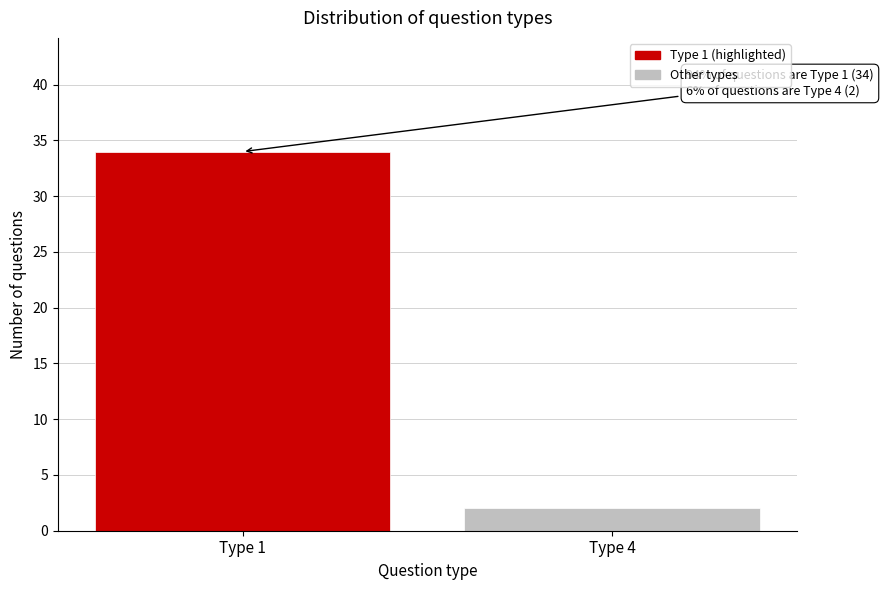

Reading right to left, list all the values displayed in this chart.

2	34